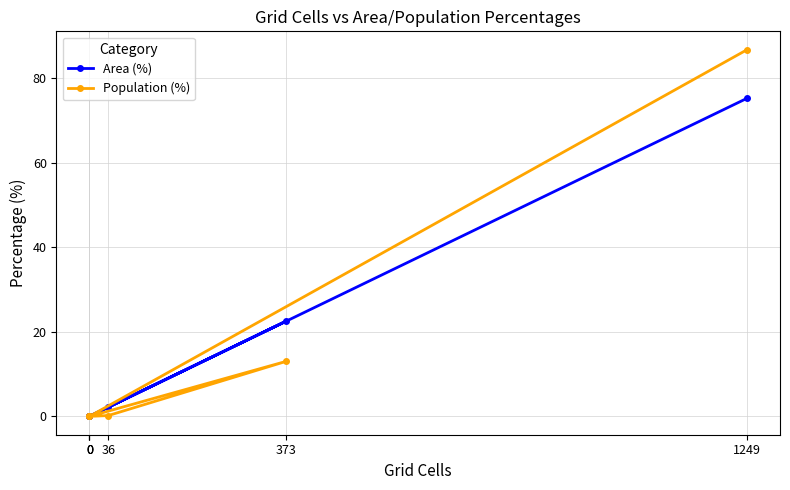

Which series has the largest total across all categories?

Area (%)